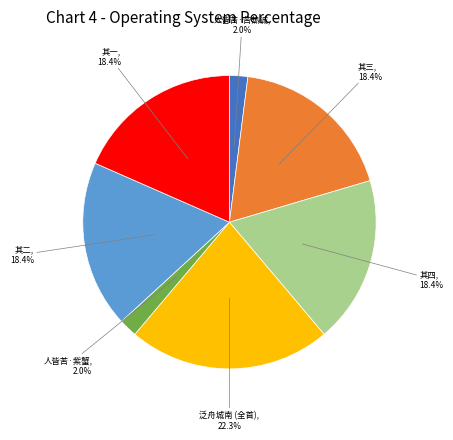

Is there a majority slice in this chart?

No